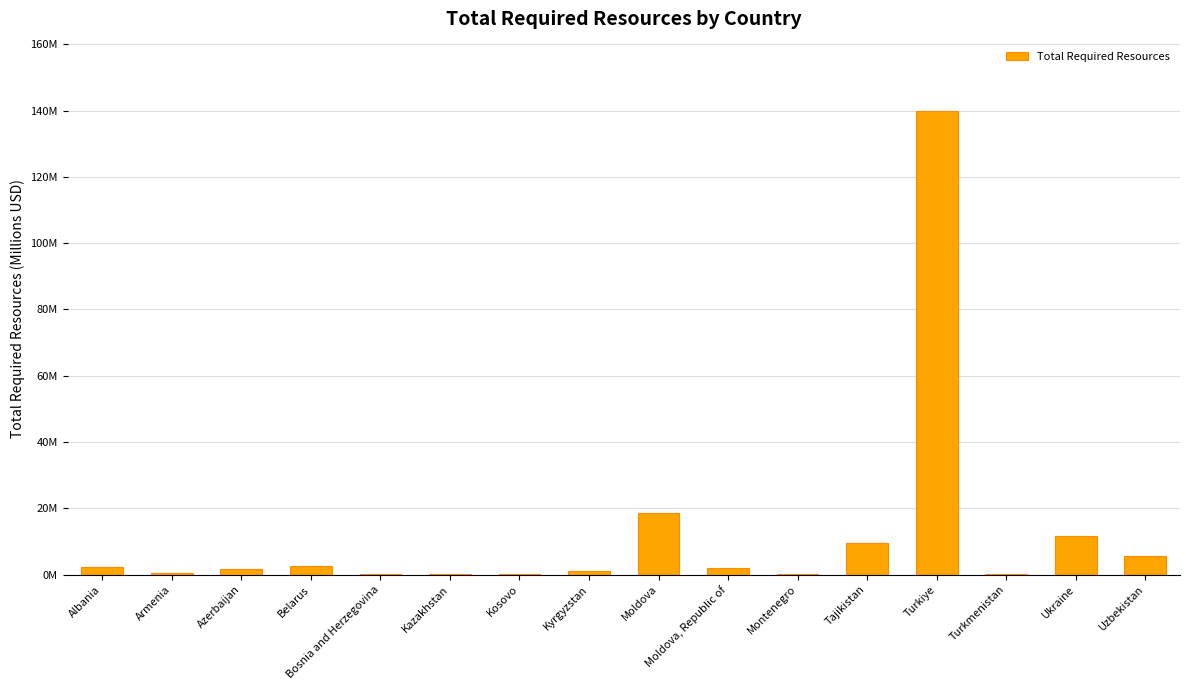

Rank the categories by value from lowest to highest.

Kazakhstan, Kosovo, Bosnia and Herzegovina, Turkmenistan, Montenegro, Armenia, Kyrgyzstan, Azerbaijan, Moldova, Republic of, Albania, Belarus, Uzbekistan, Tajikistan, Ukraine, Moldova, Turkiye